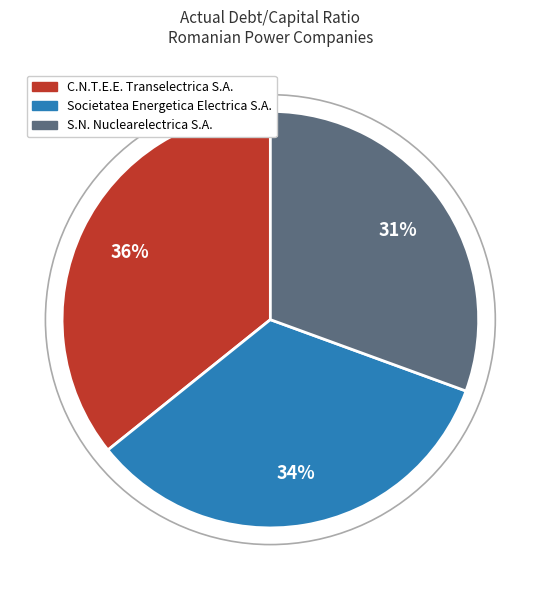

Is the sum of Societatea Energetica Electrica S.A. and S.N. Nuclearelectrica S.A. greater than half?

Yes